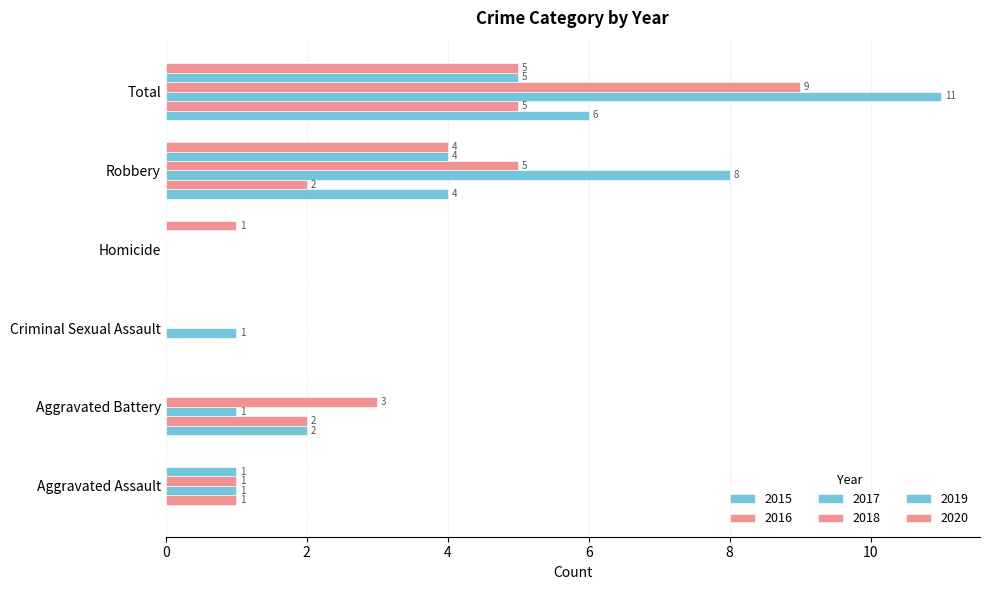

How many series are shown in this chart?

6